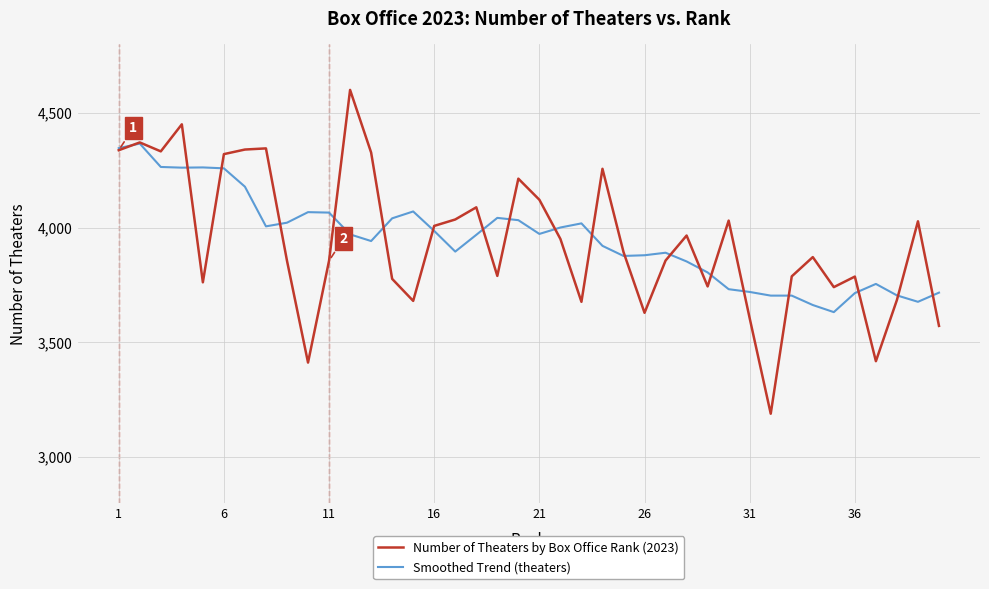

What is the maximum value for Number of Theaters by Box Office Rank (2023)?

4600